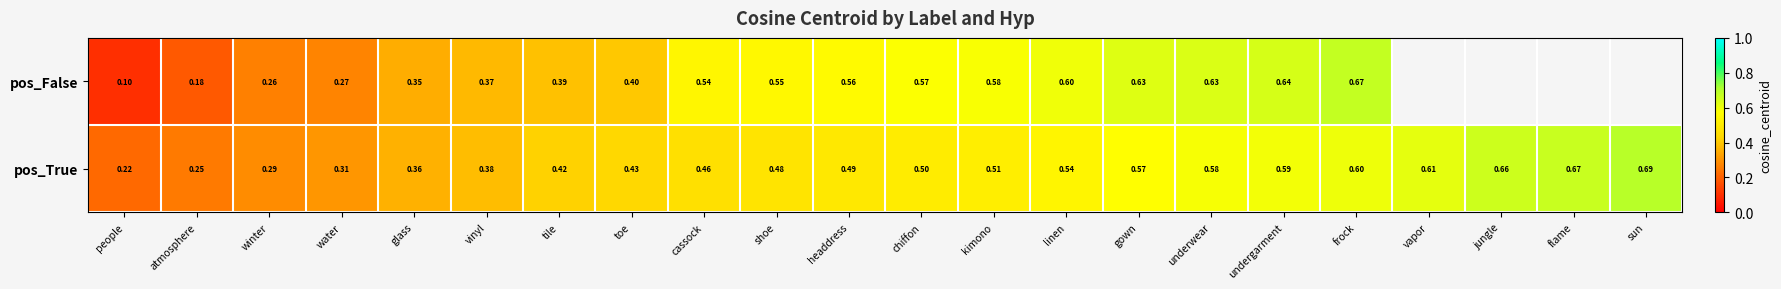

At which label does pos_True reach its minimum?

people